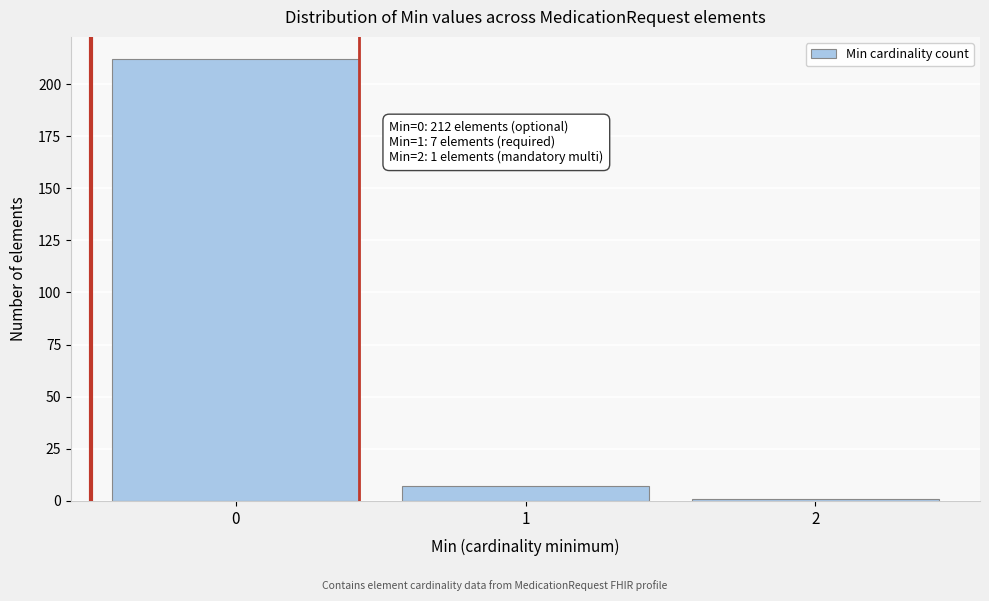

Reading left to right, extract all data points from this chart.

0=212	1=7	2=1